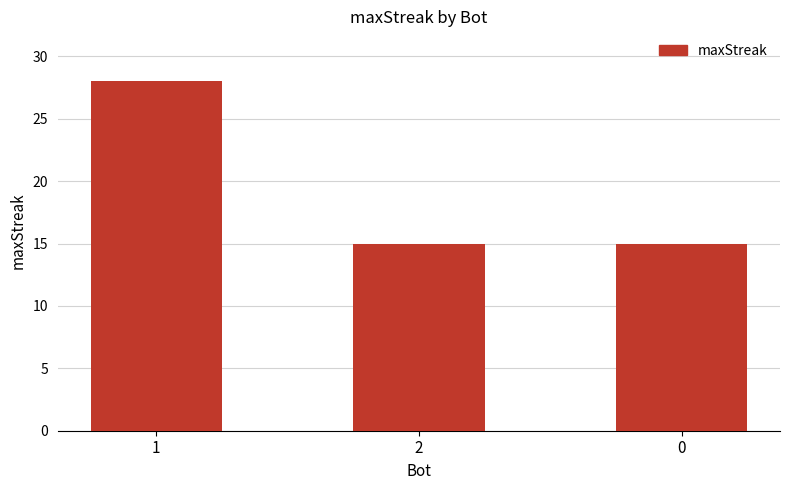

What is the change in value from 1 to 2?

-13